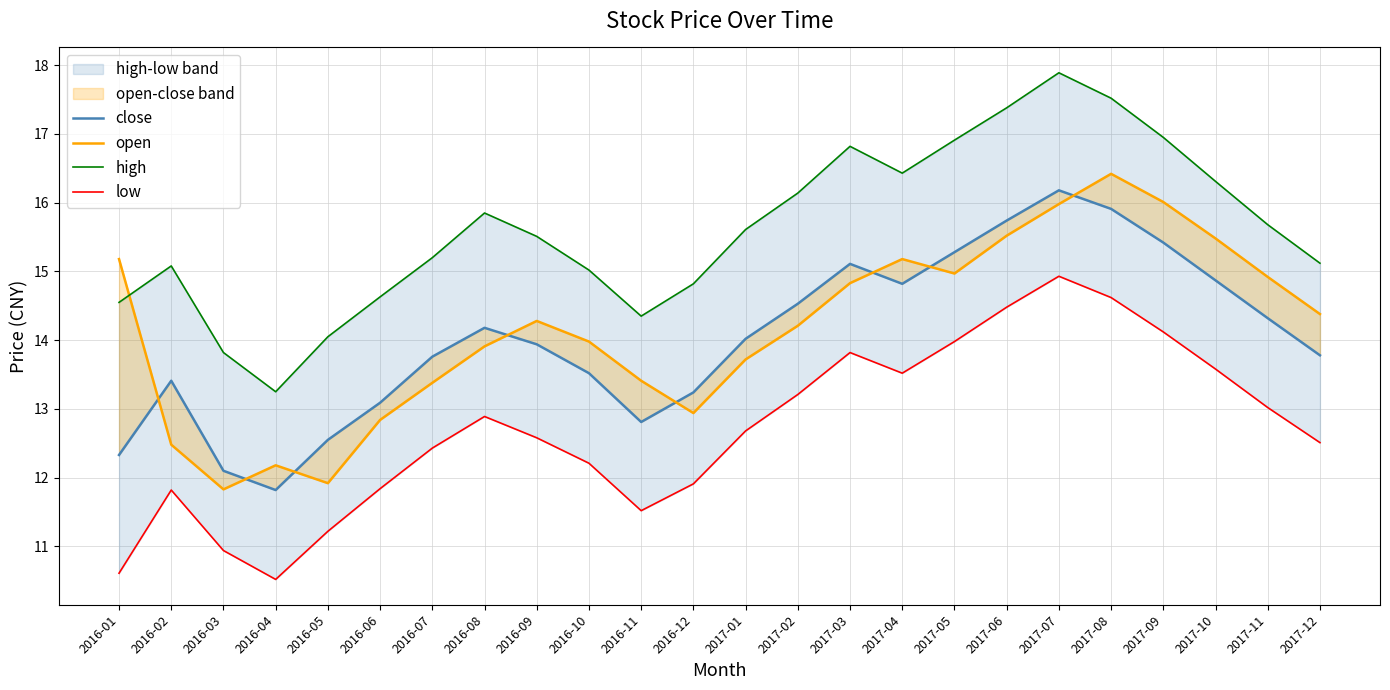

True or false: low and open cross at least once.

False